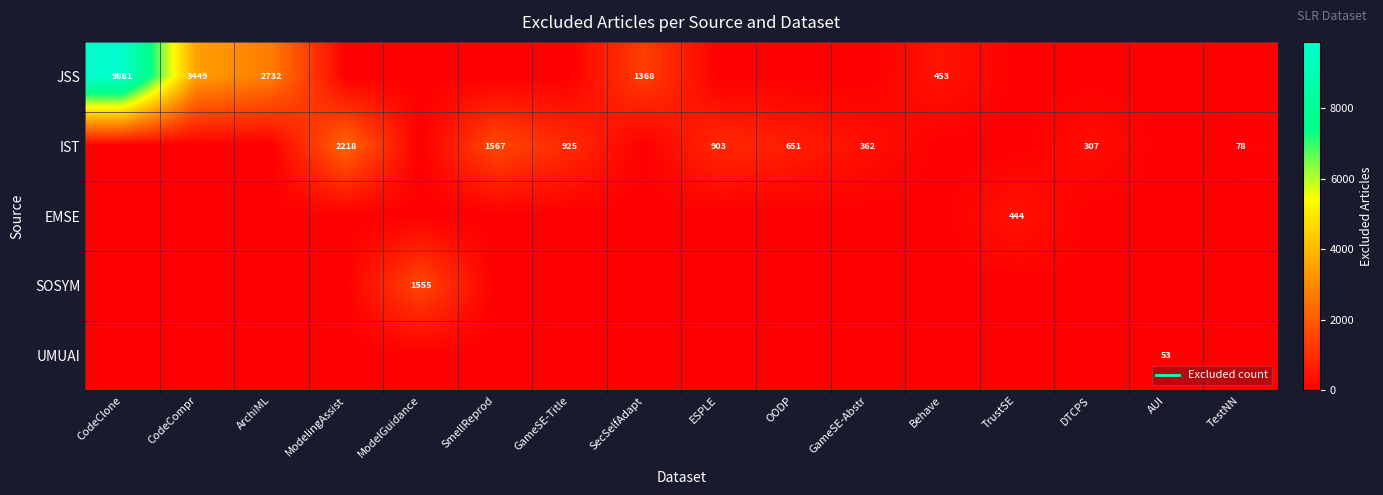

The value of SOSYM at AUI is 0. True or false?

True